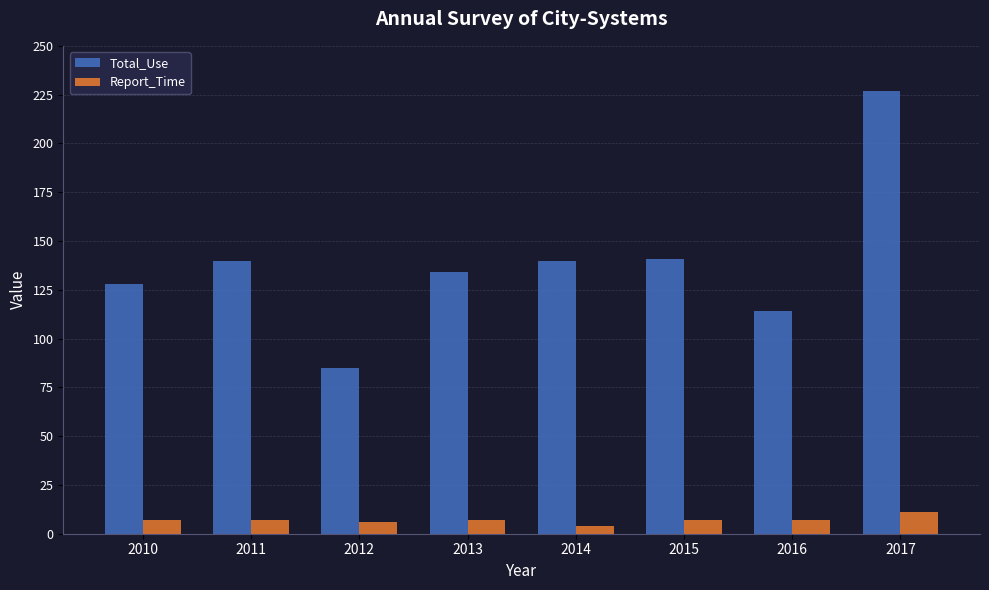

Which series changed the most between 2010 and 2012?

Total_Use